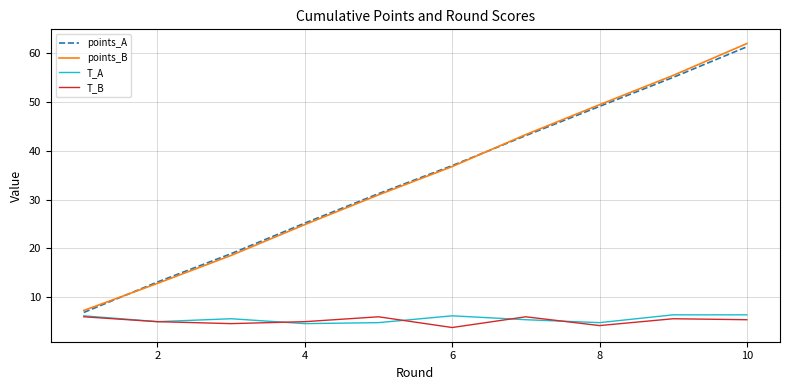

How many lines are shown in the chart?

4